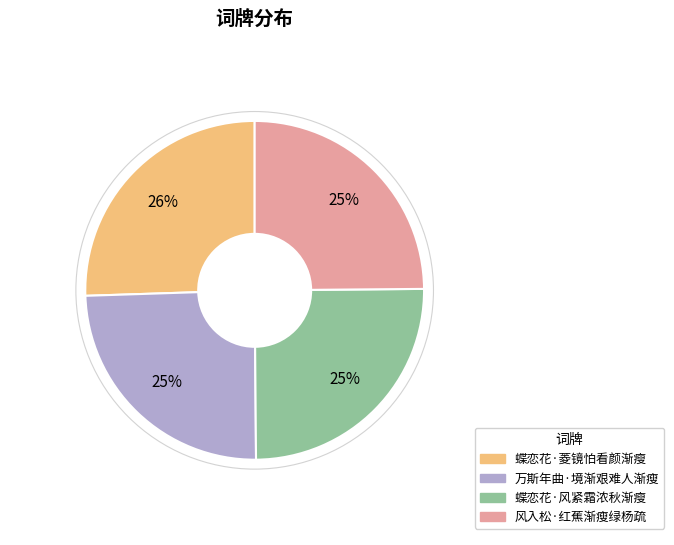

What is the largest slice in the pie chart?

蝶恋花·菱镜怕看颜渐瘦